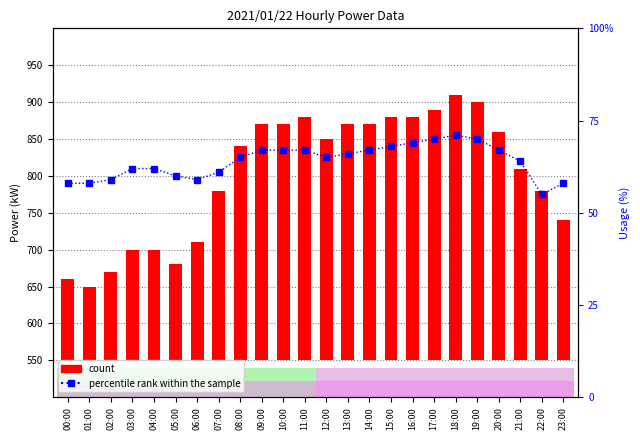

What is the difference between the maximum and minimum values in the percentile rank within the sample series?

16